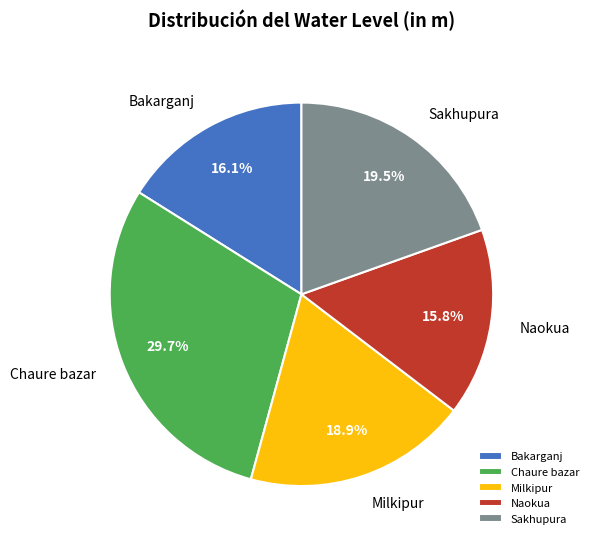

Count the number of slices in the pie.

5